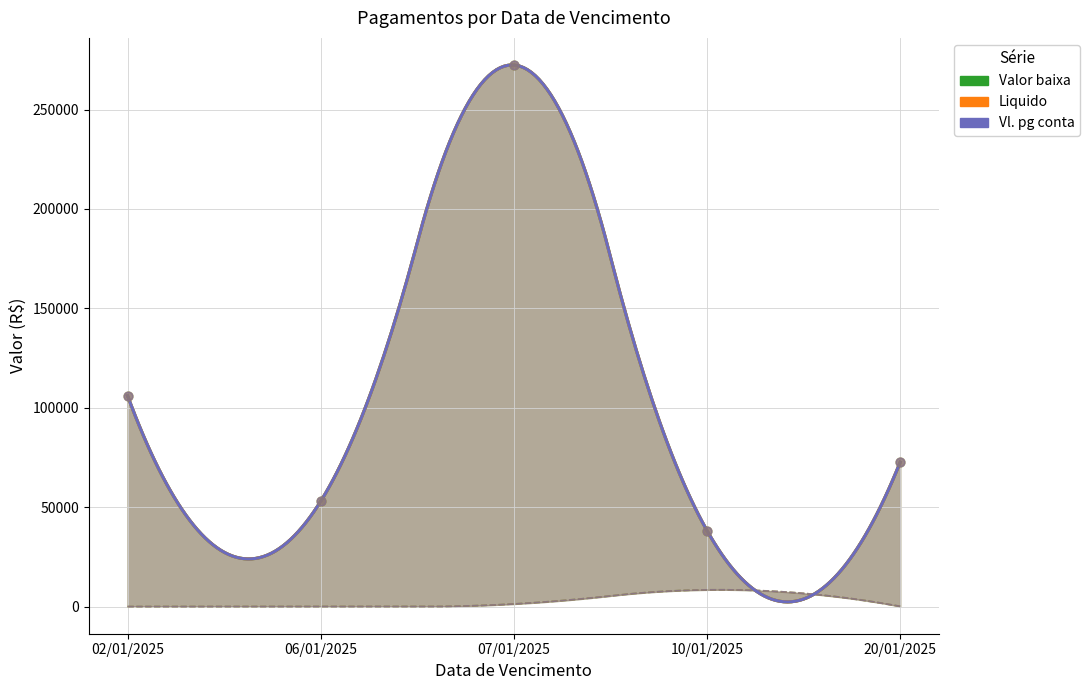

Which series has the largest total across all categories?

Valor baixa